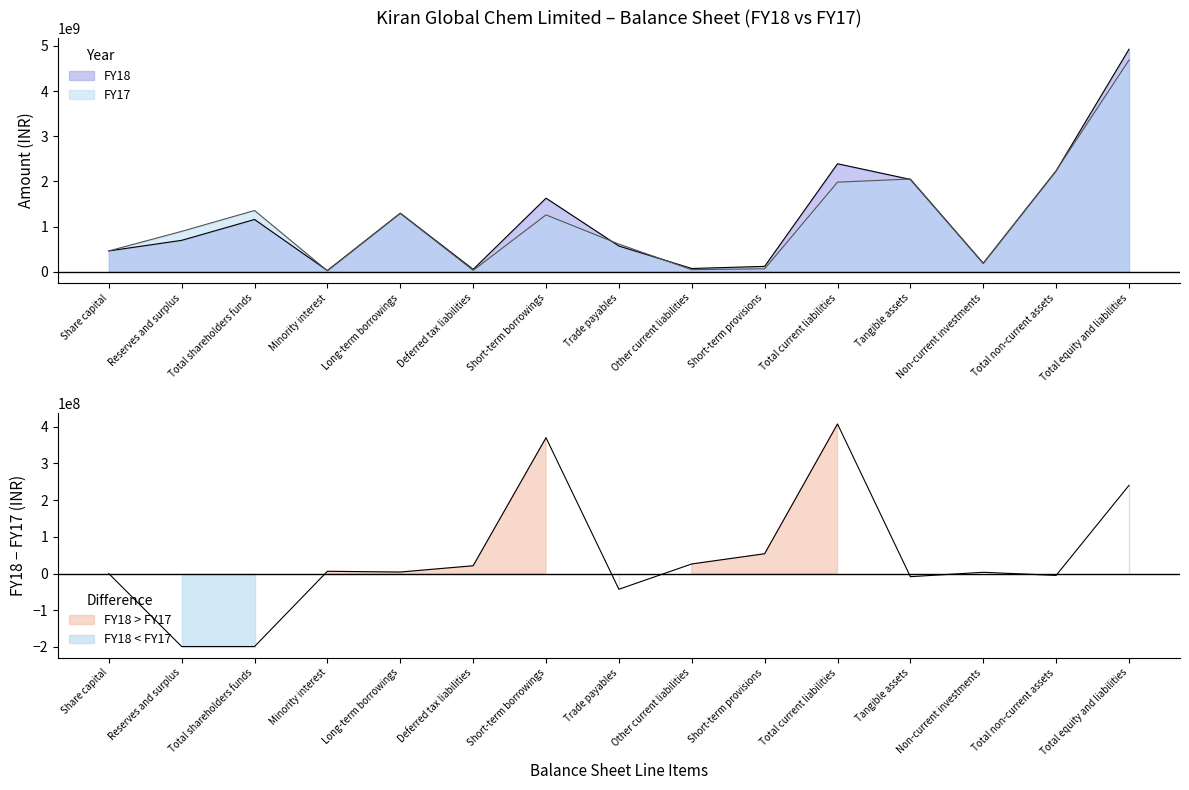

At which category does the chart reach its peak across all series?

Total equity and liabilities